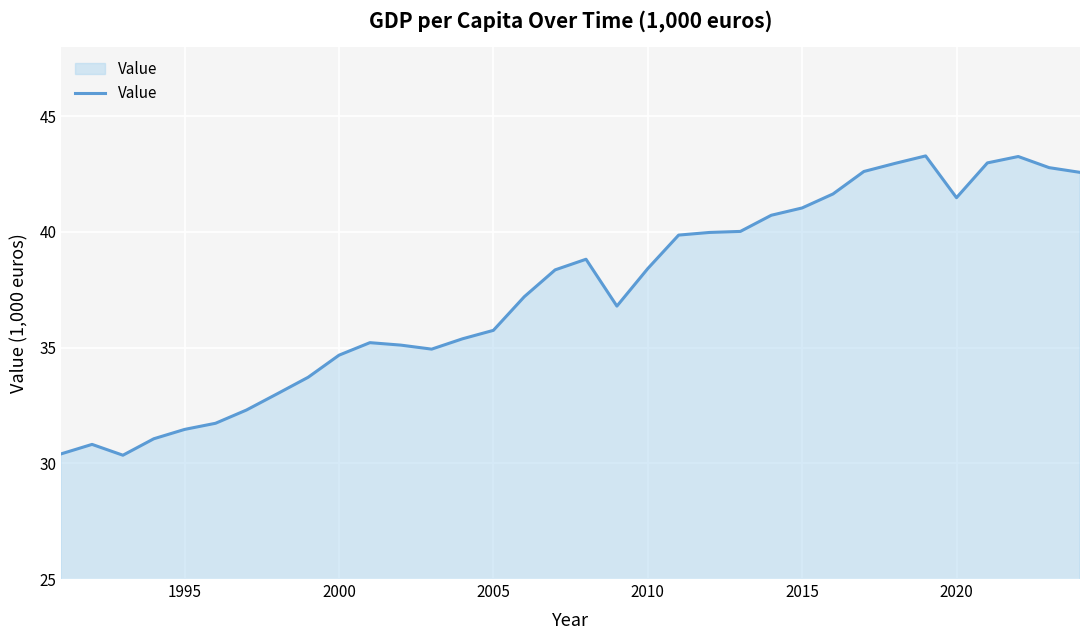

What is the difference between the maximum and minimum values?

12.9